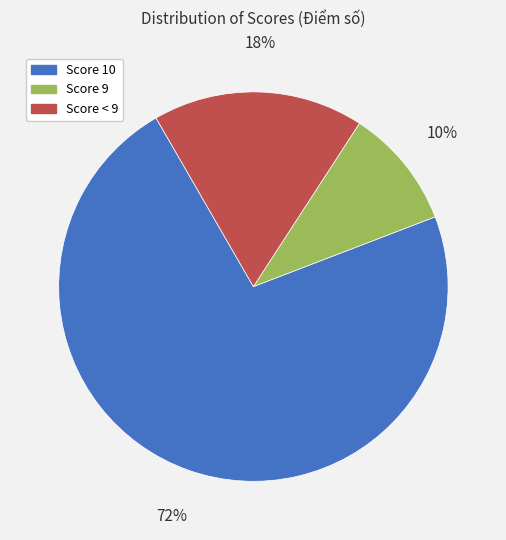

Is there a majority slice in this chart?

Yes